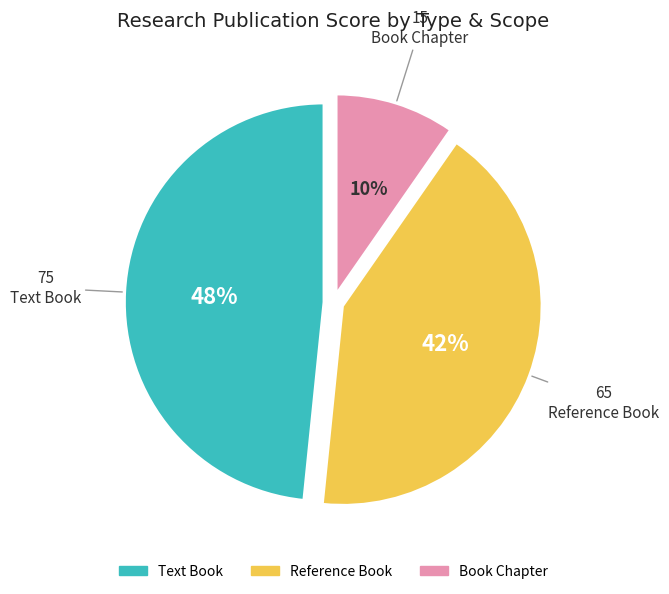

To the nearest percent, what is the average slice percentage?

33%